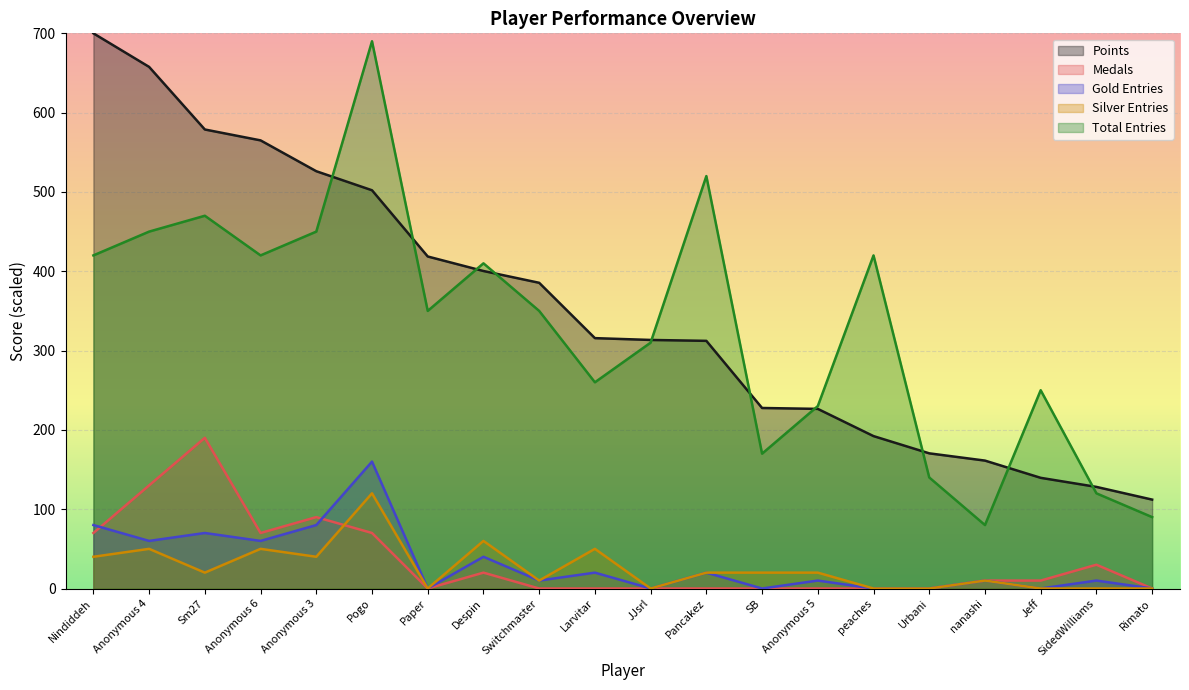

At how many categories does at least one series exceed 249?

14